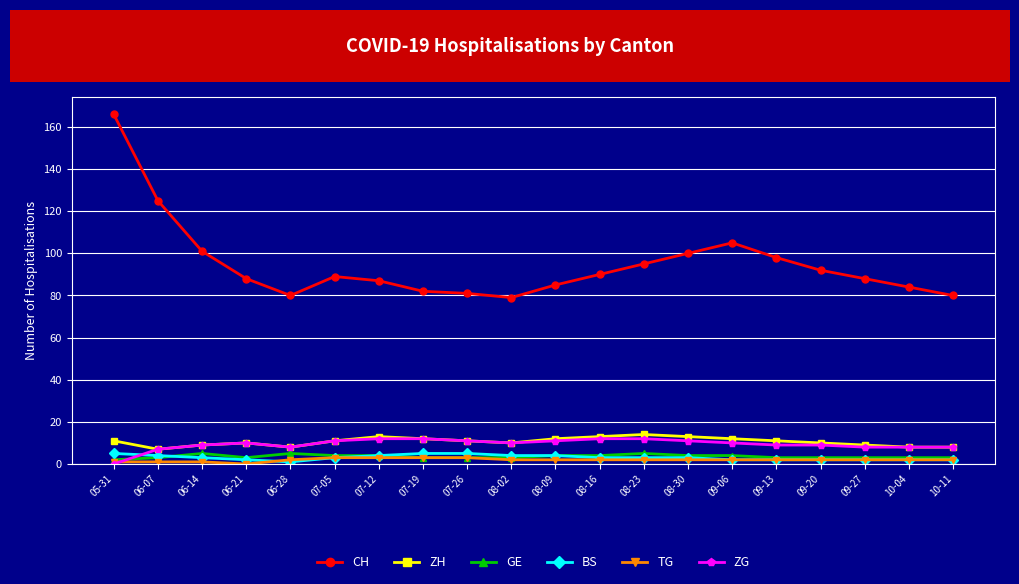

Is it true that ZH equals 11 at 07-05?

True